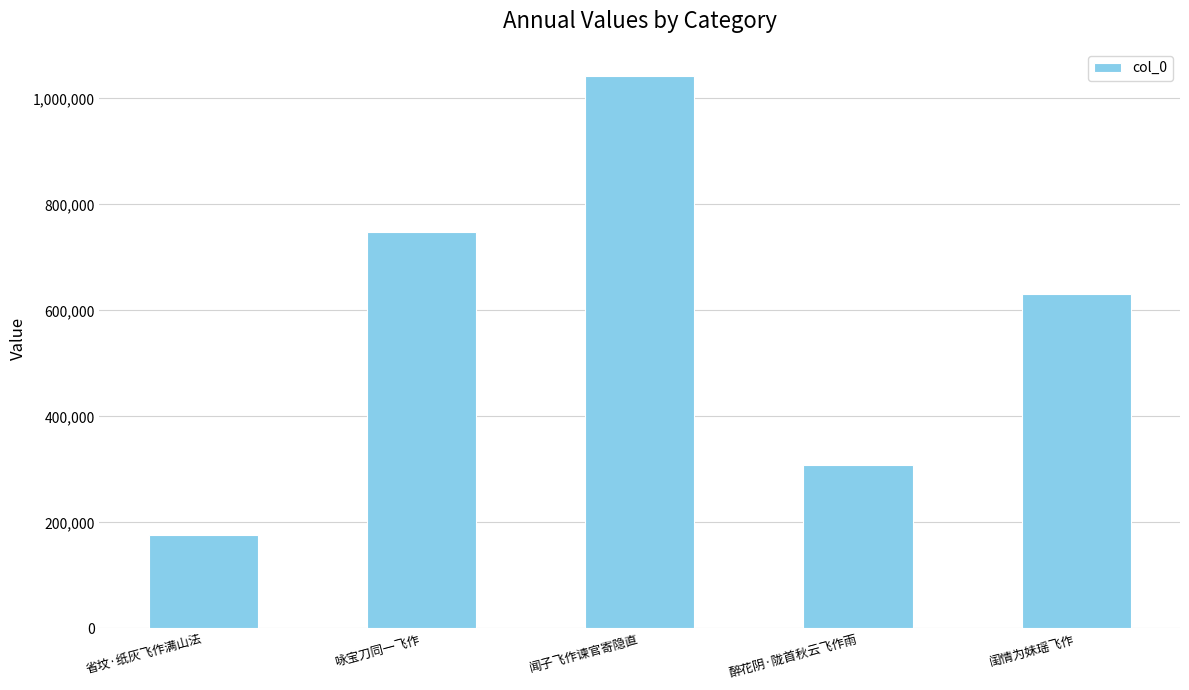

Count the number of data series in this chart.

1